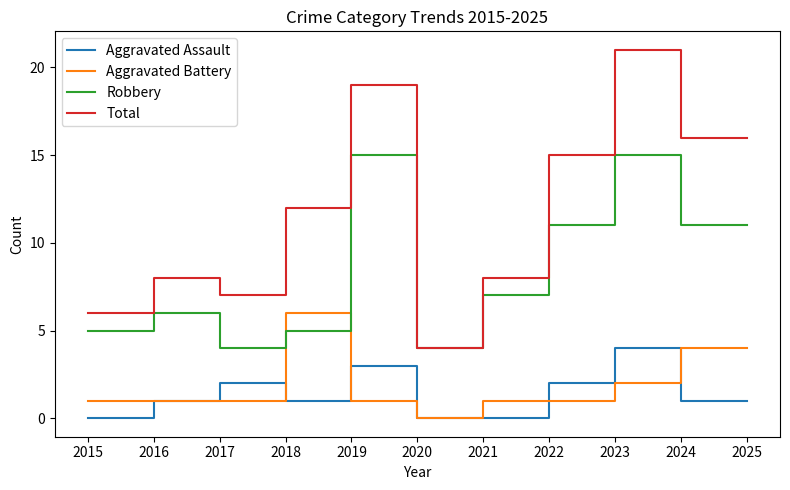

What is the total value across all series at 2021?

16